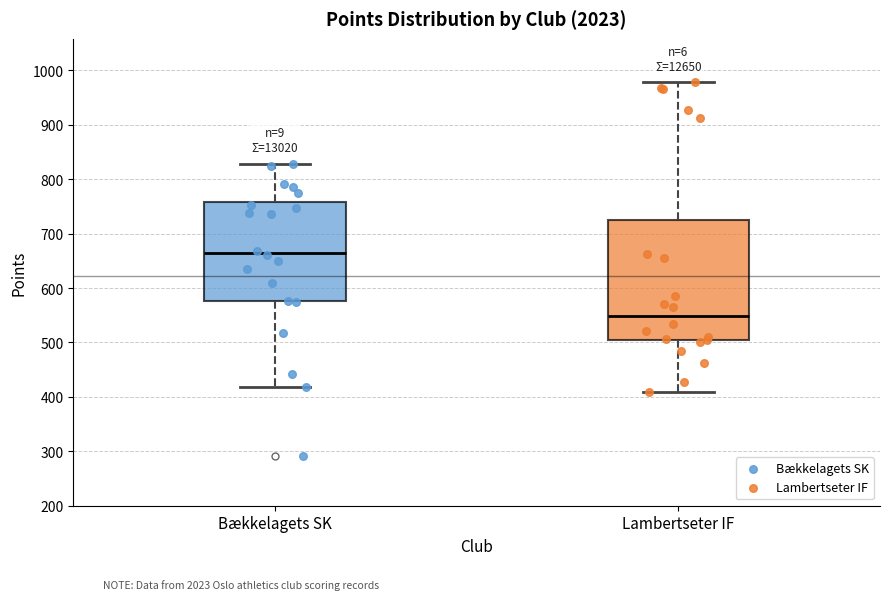

Which box is the tallest, from its lower edge to its upper edge?

Lambertseter IF